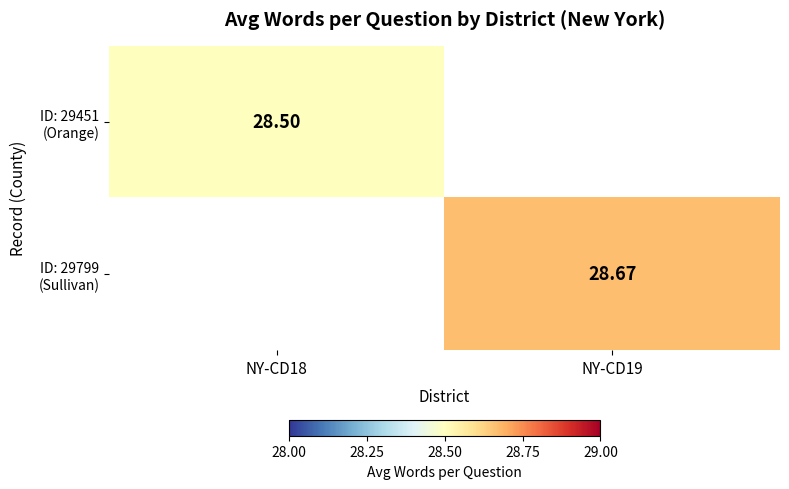

What is the smallest value displayed?

28.5